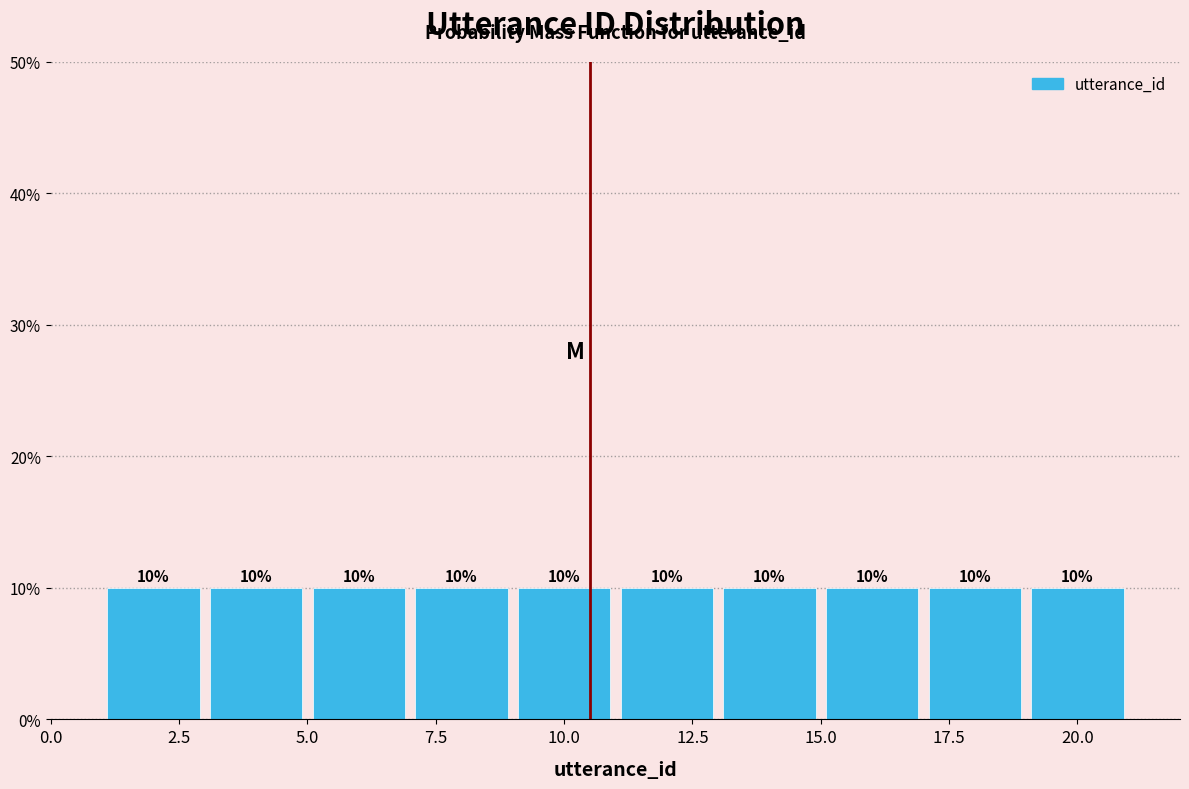

What is the height of the bar covering 19 to 21 on the x-axis?

10